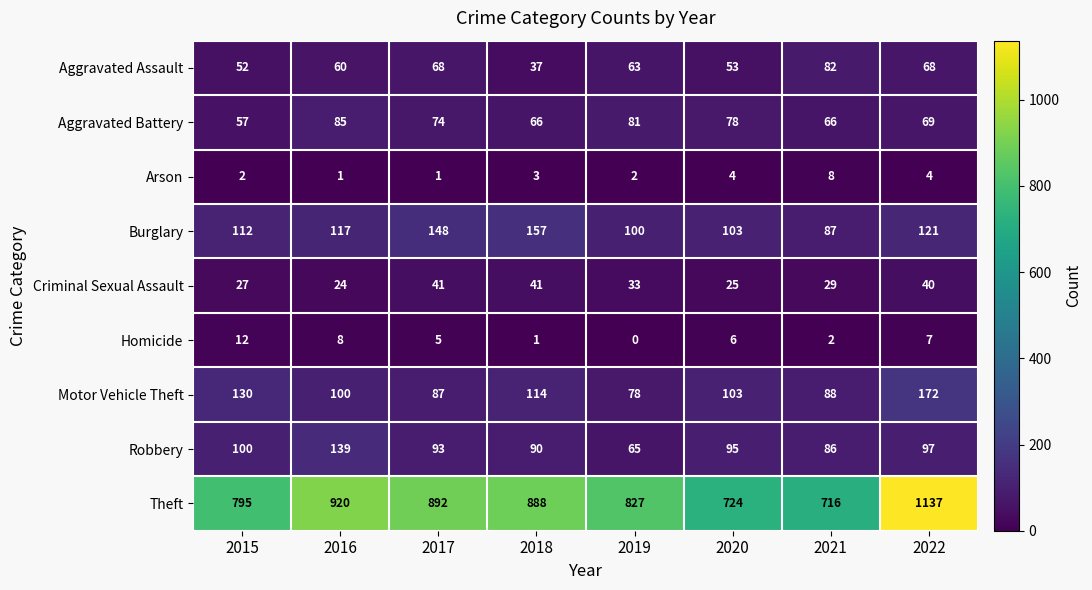

True or false: Robbery has a value of 95 at 2020.

True